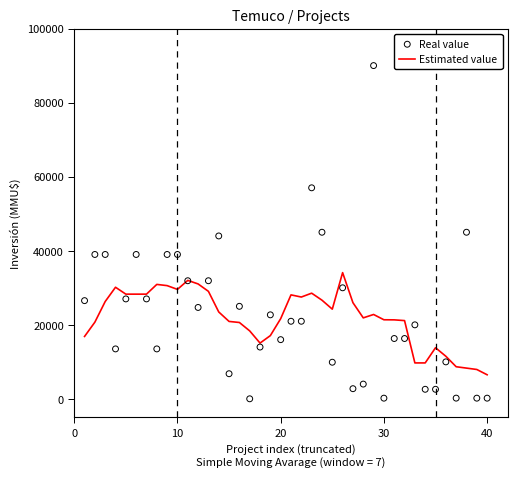

What is the lowest value of the Estimated value series?

6515.7